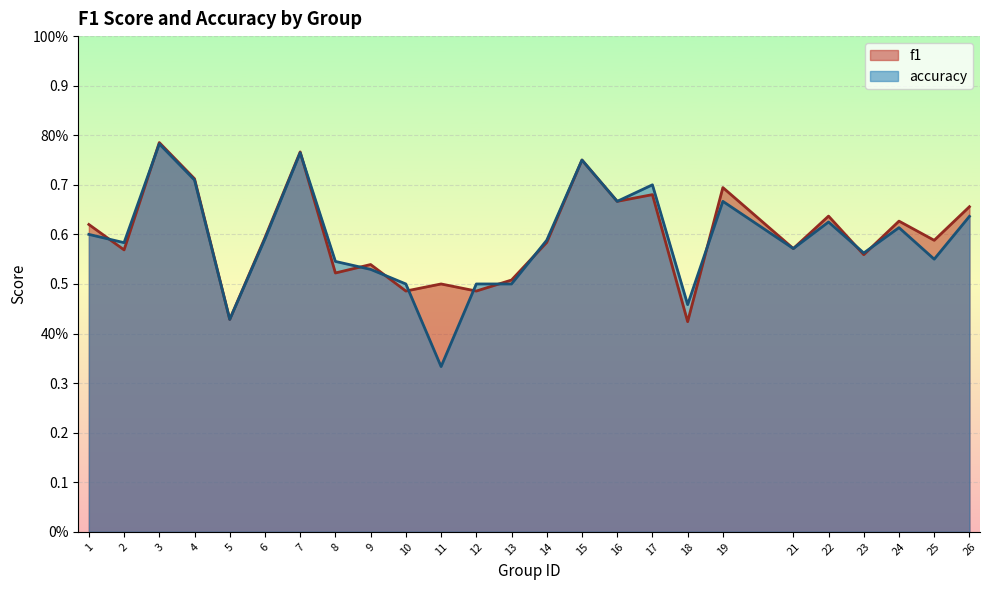

What is the minimum value for accuracy?

0.3